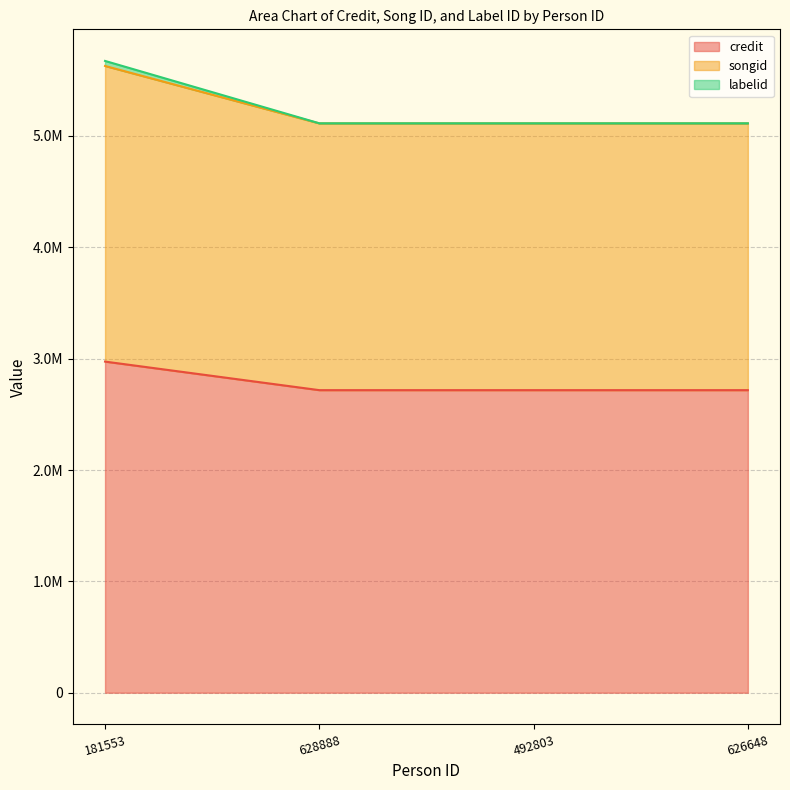

The value of songid at 626648 is 8492134. True or false?

False